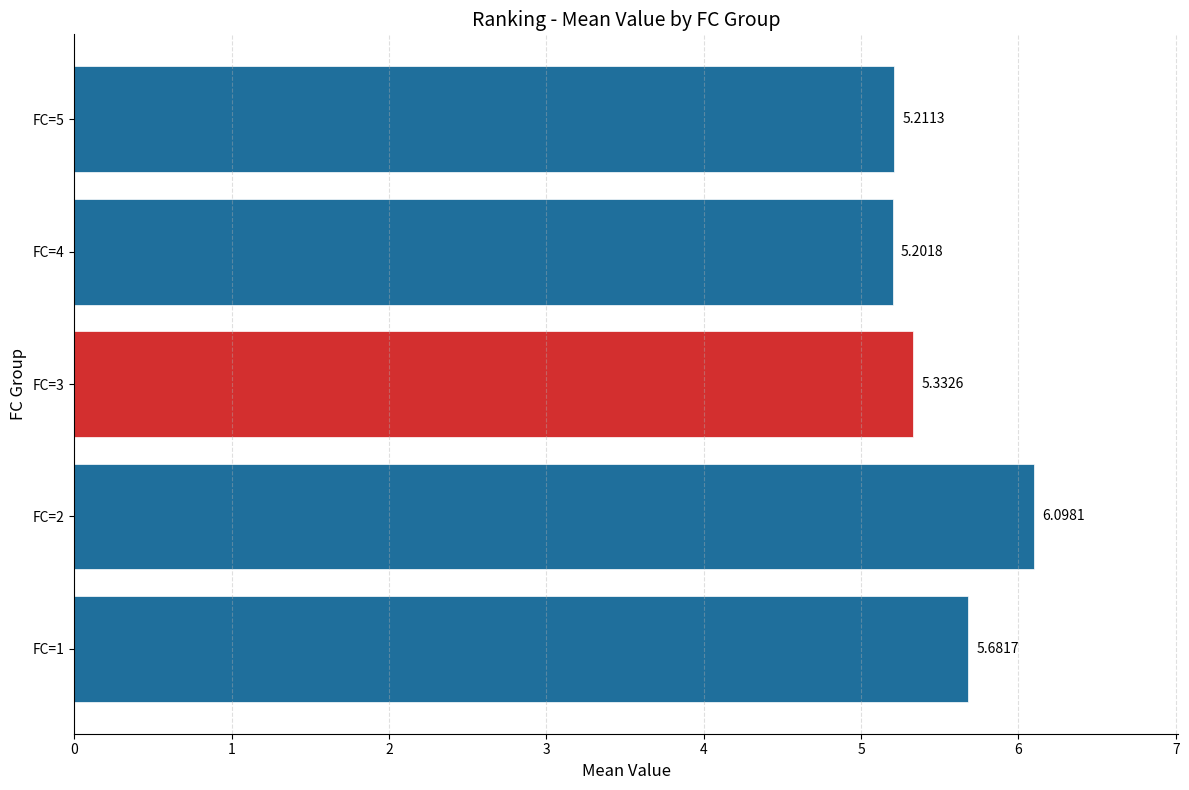

List the labels in order of value, largest first.

FC=2, FC=1, FC=3, FC=5, FC=4